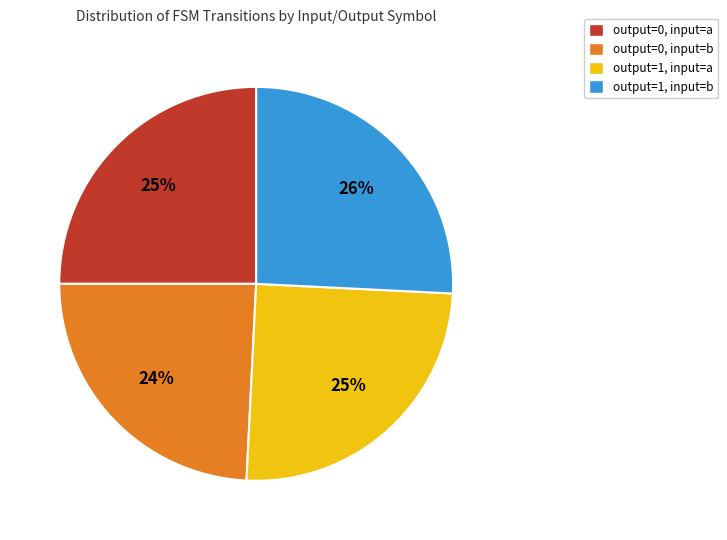

Is it true that output=0, input=a is 14% of the pie?

False